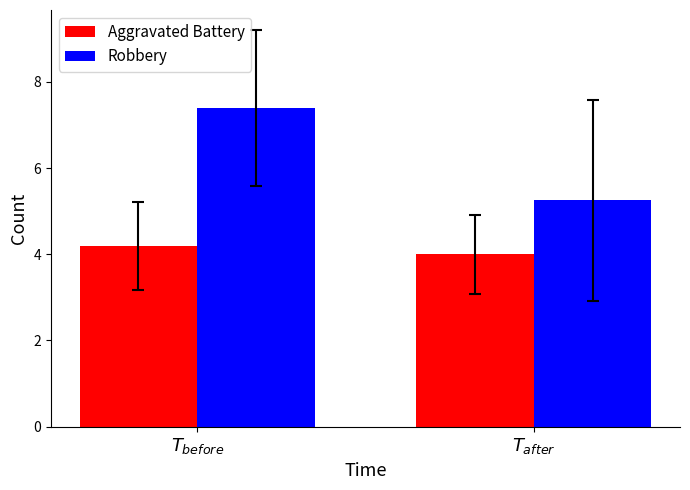

How many bars are there in each group?

2